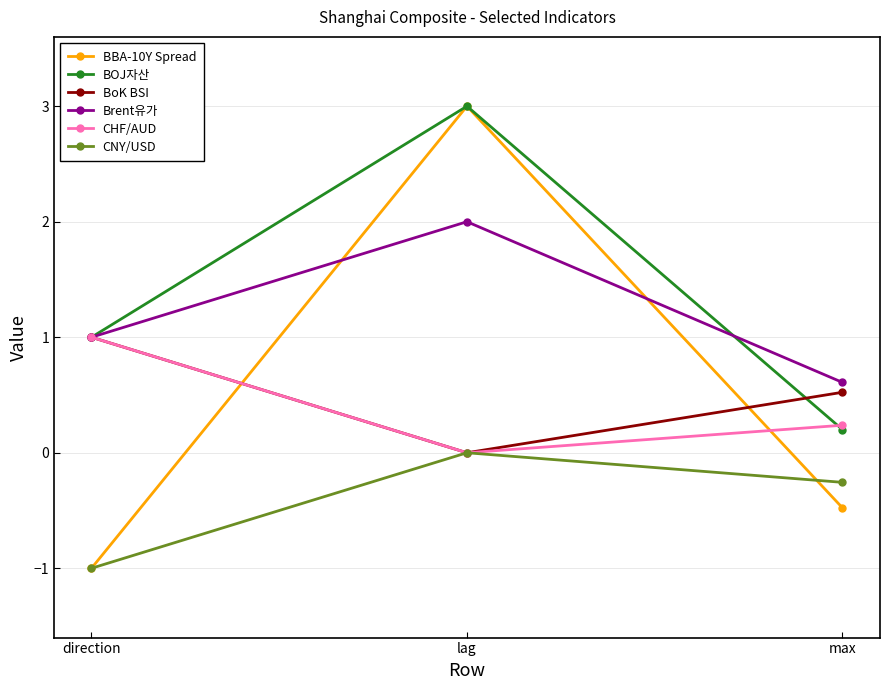

What is the difference between the second highest and minimum values in the BoK BSI series?

0.5